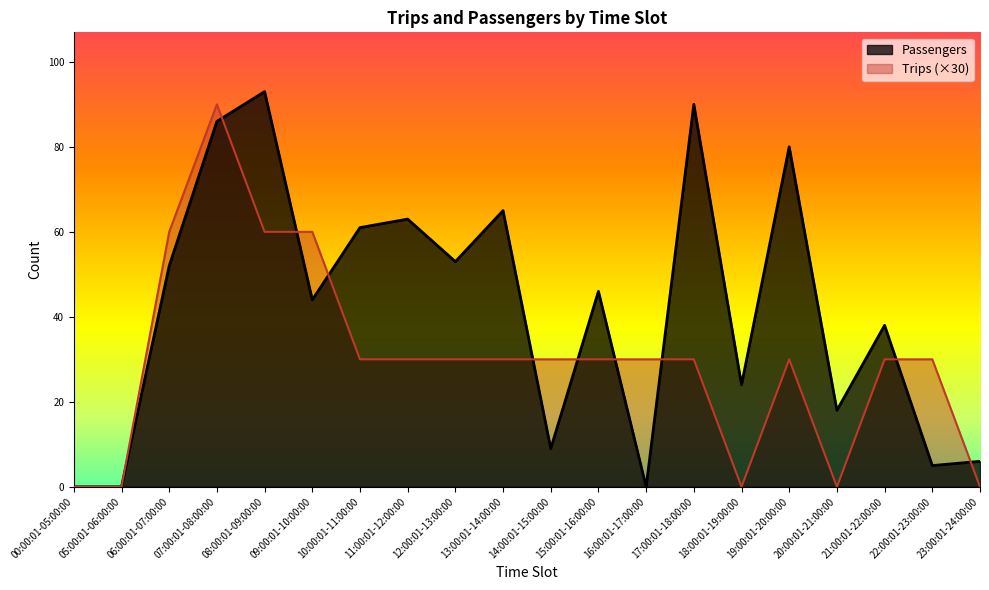

What is the difference between the Passengers values at 15:00:01-16:00:00 and 23:00:01-24:00:00?

40